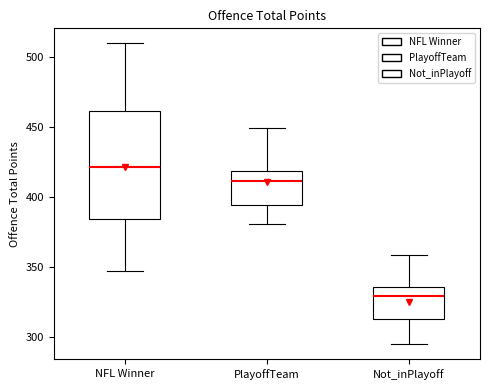

Where does the upper whisker of the box for Not_inPlayoff end on the y-axis? The values are not printed on the chart, so give them approximately, as read against the axis.

360